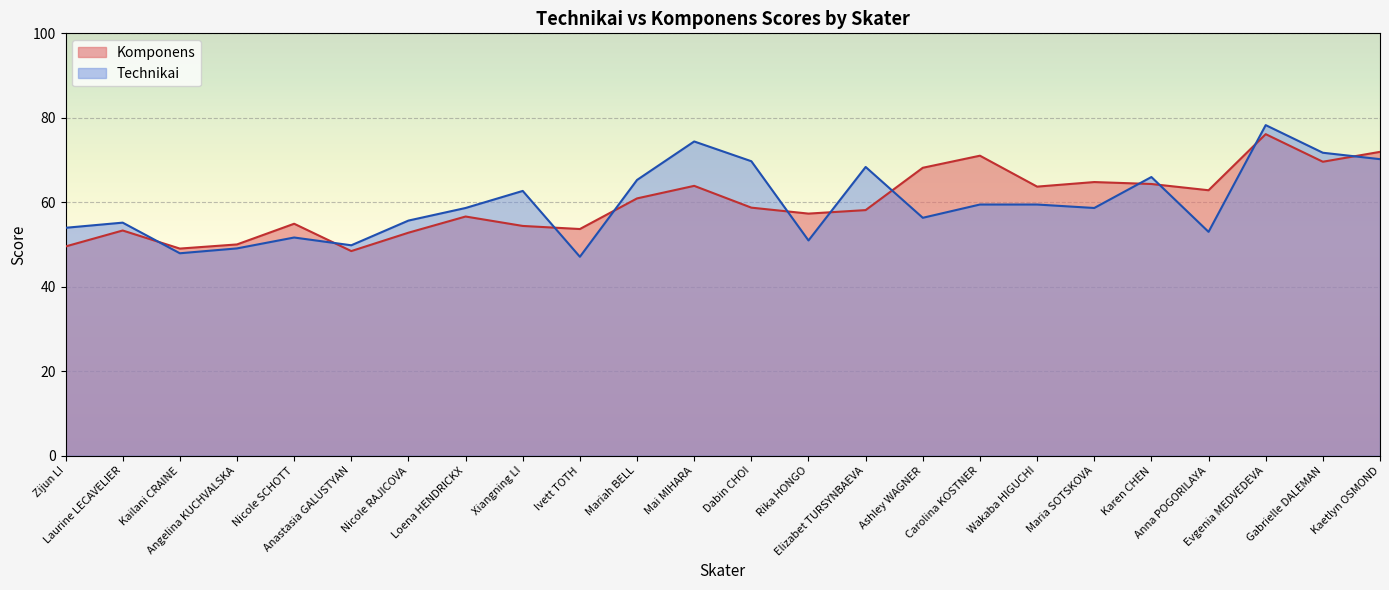

Is it true that Komponens equals 91.1 at Elizabet TURSYNBAEVA?

False